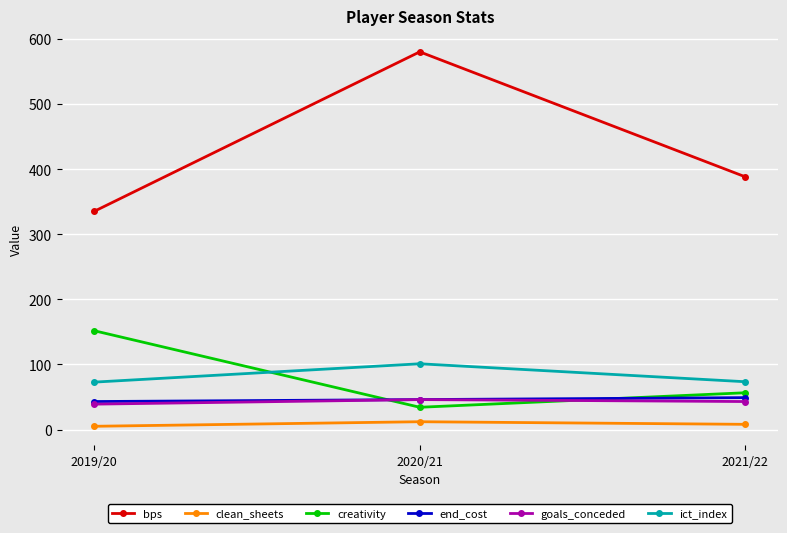

Rank the categories by creativity value from highest to lowest.

2019/20, 2021/22, 2020/21